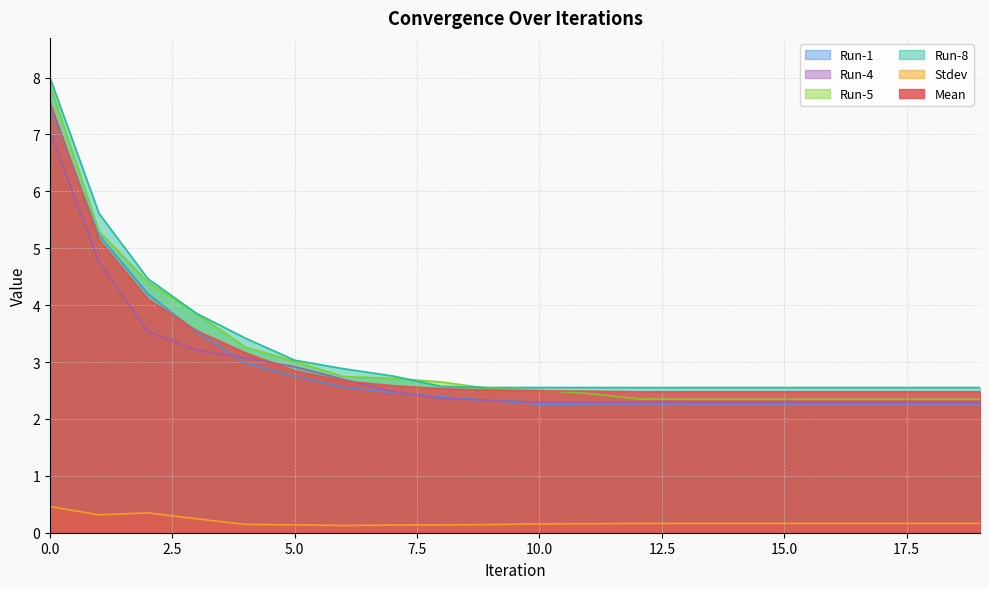

Is it true that Run-8 equals 2.6 at 11?

True